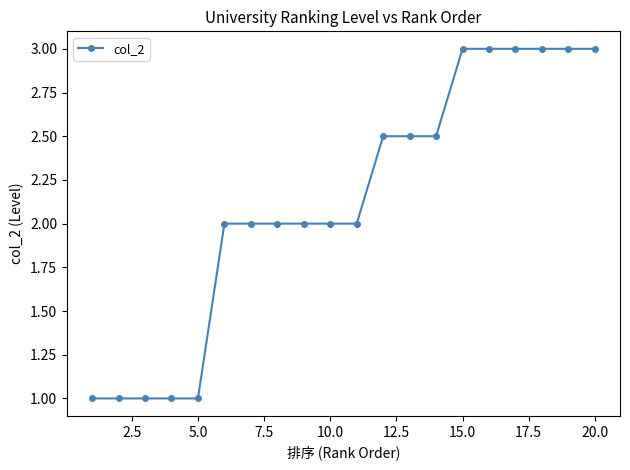

What is the sum of all values?

42.5